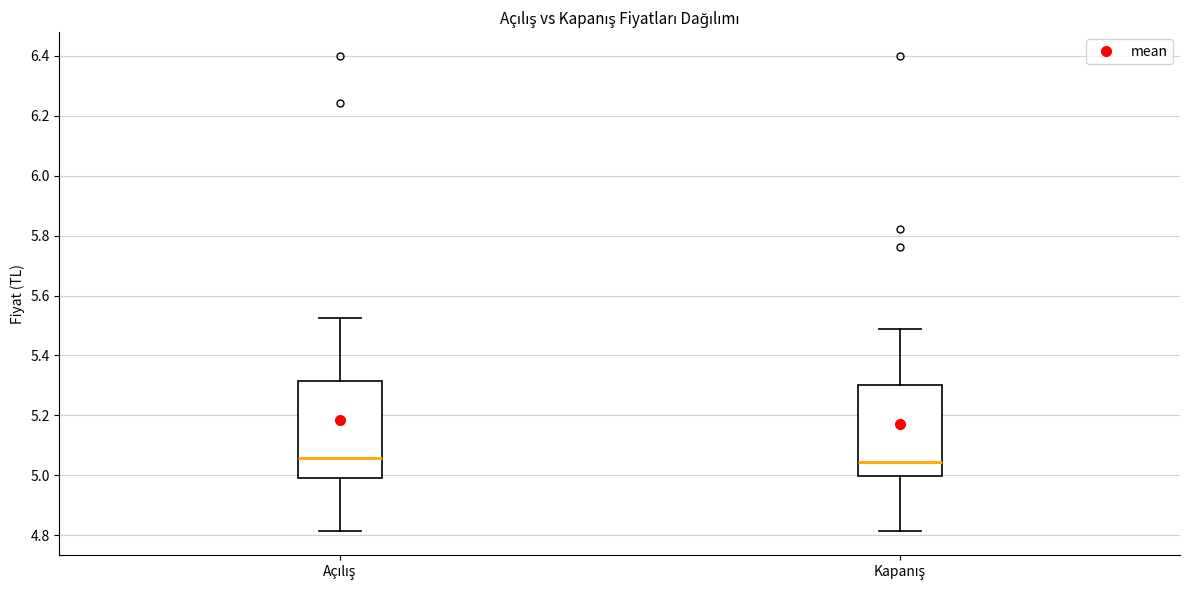

Reading left to right, read every box against the y-axis: the position of its median line, the range the box covers, and the ends of its whiskers. The values are not printed on the chart, so give them approximately, as read against the axis.

Açılış: median 5.06, box 5.00 to 5.32, whiskers 4.82 to 5.52
Kapanış: median 5.04, box 5.00 to 5.30, whiskers 4.82 to 5.48